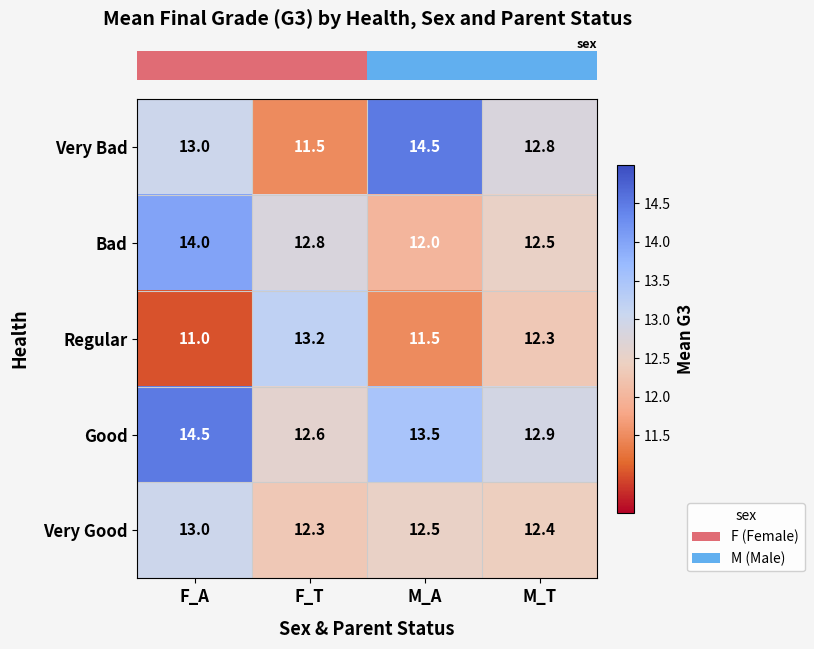

At which label does Good reach its minimum?

F_T